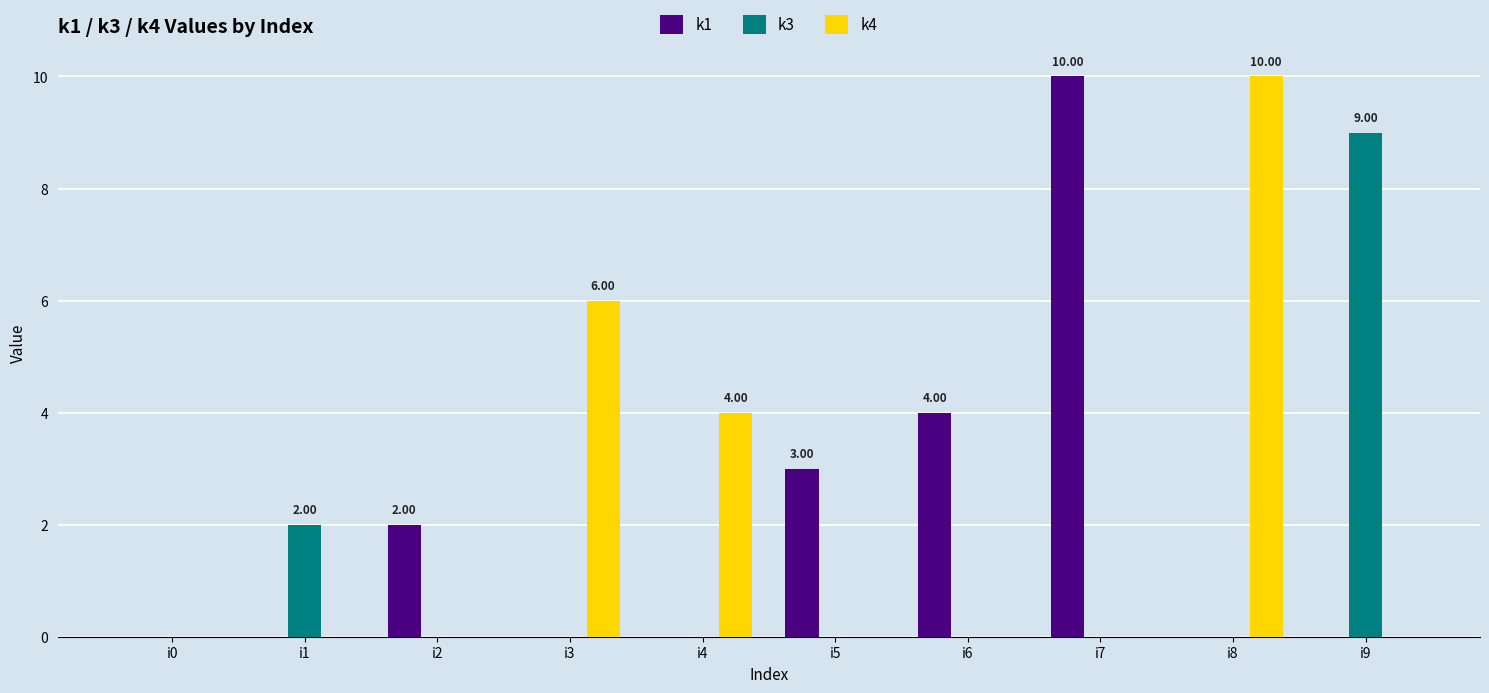

What is the sum of all k1 values?

19